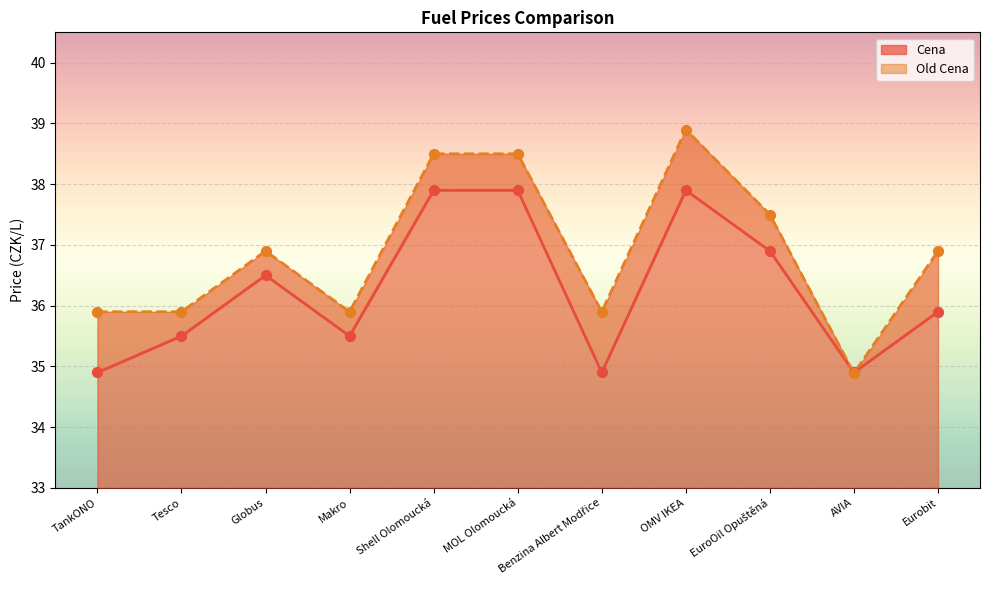

Is the value of Cena at Eurobit greater than the value of Old Cena at Benzina Albert Modřice?

No